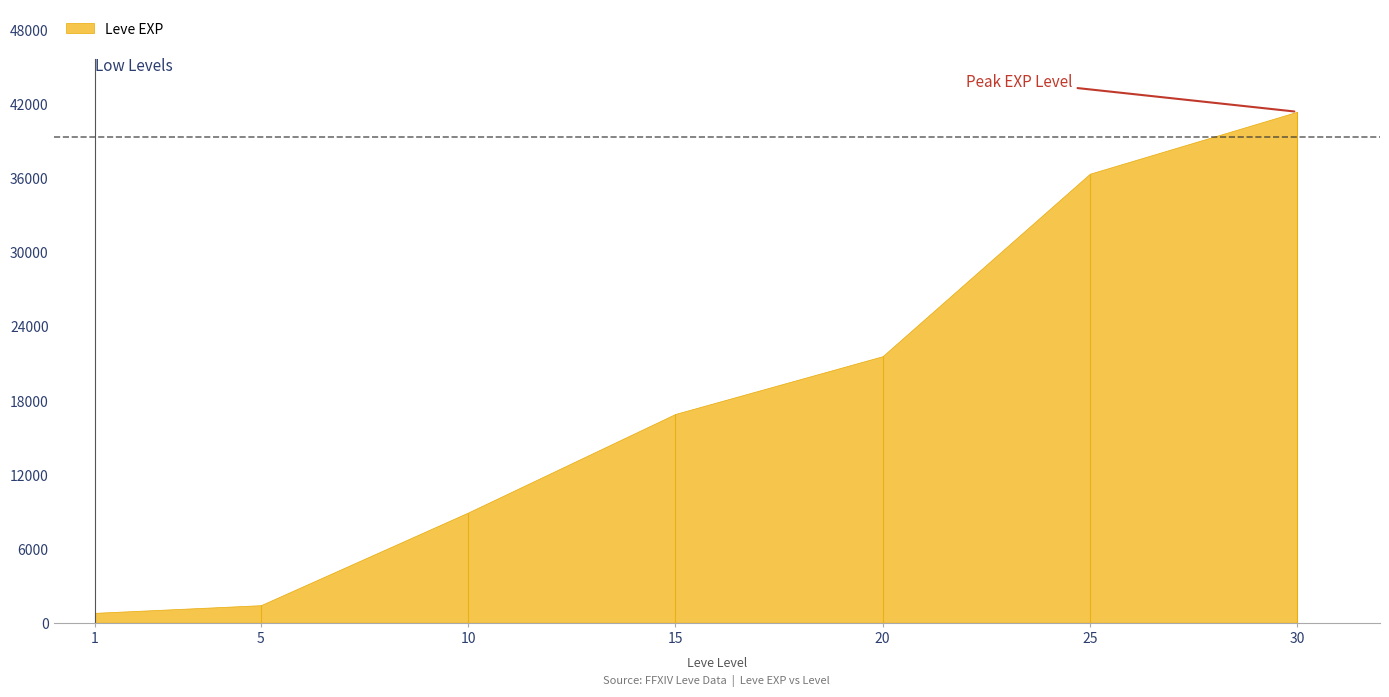

At which label does Leve EXP first exceed 16920?

20